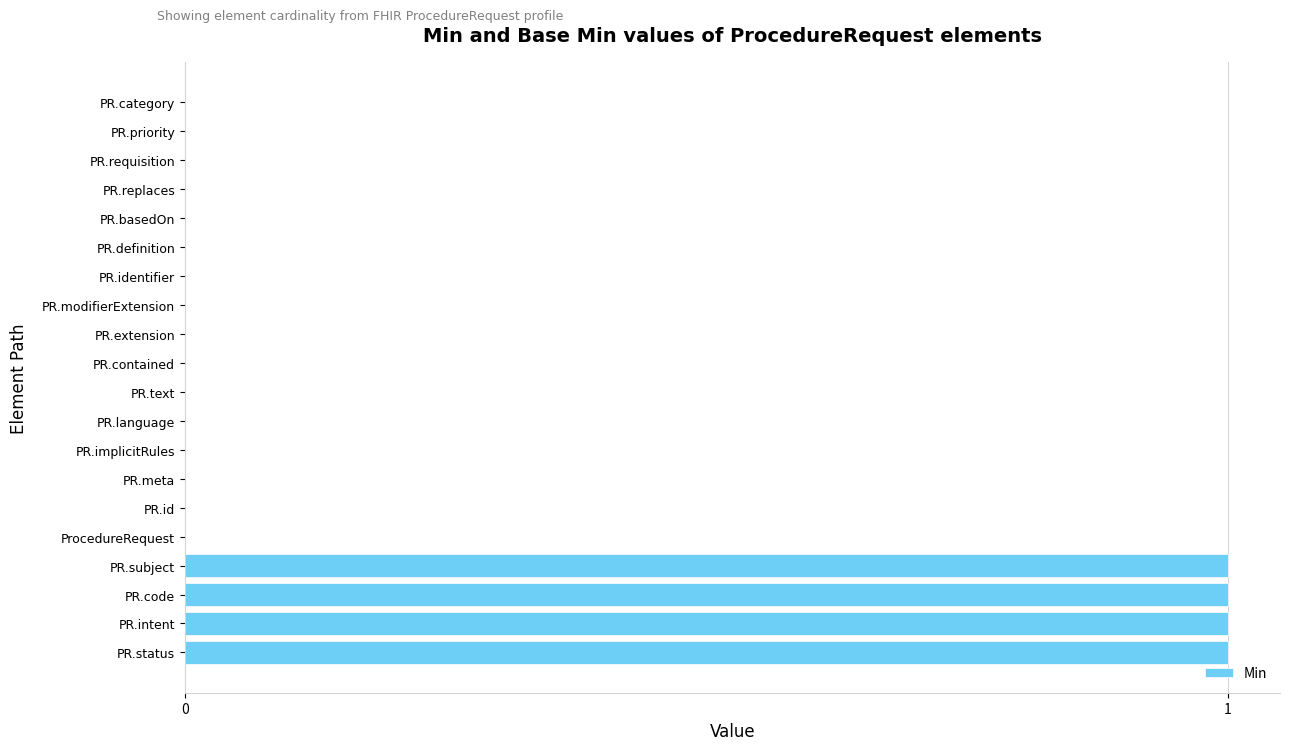

What is the sum of all values?

4